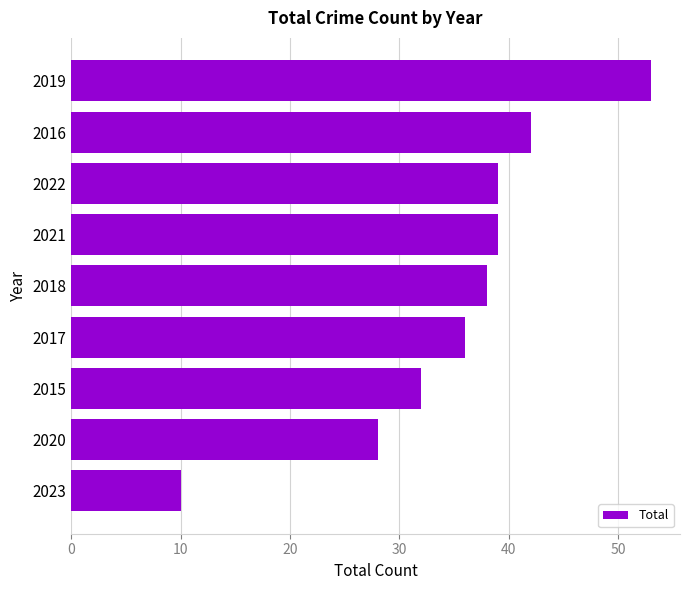

What is the sum of the values at 2016 and 2023?

52